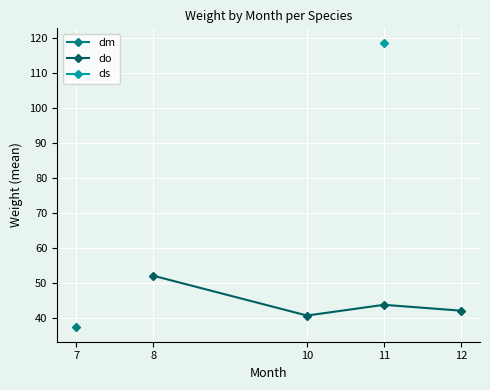

How many values in the do series are below 43?

2